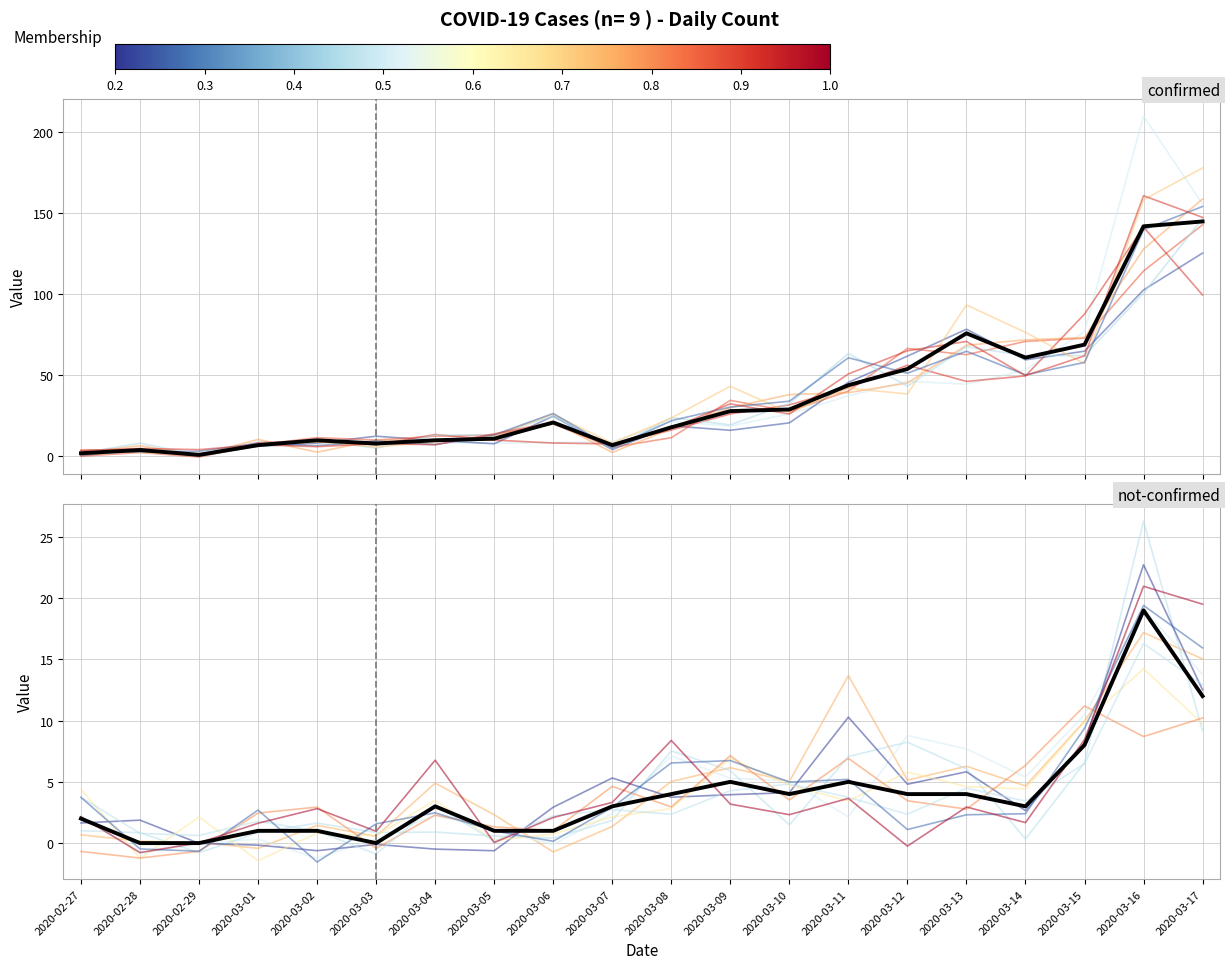

True or false: confirmed and not-confirmed cross at least once.

False